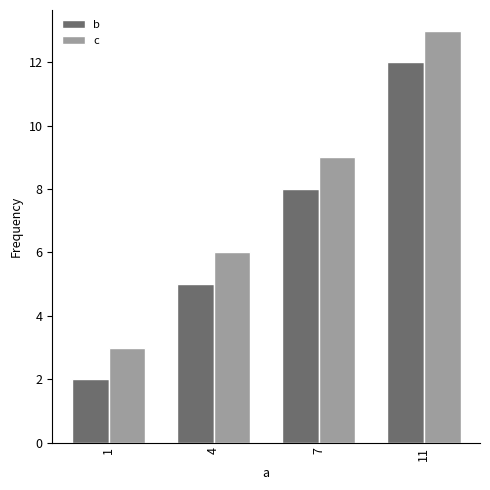

Which series has the largest total across all categories?

c